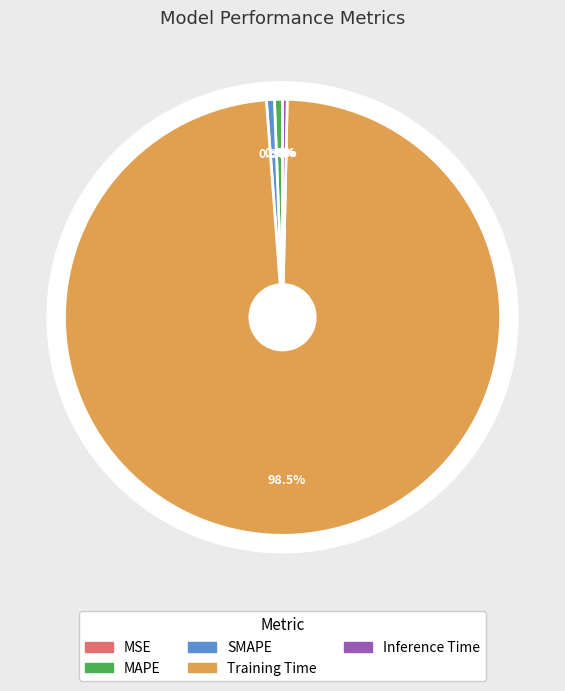

Which slice is the largest?

Training Time